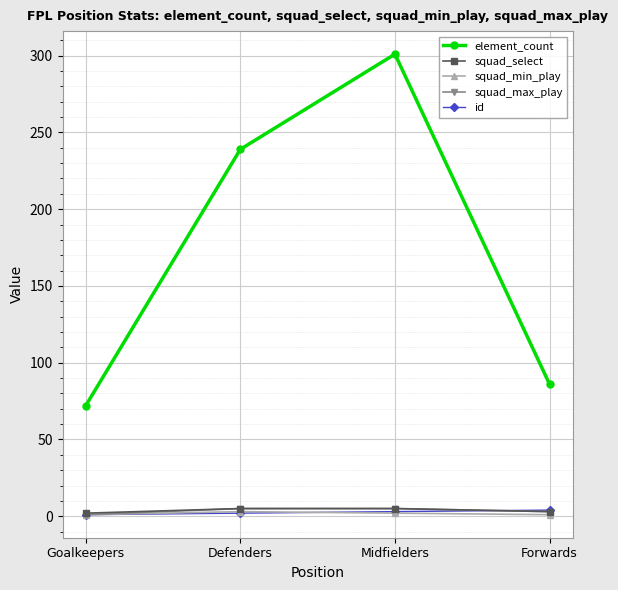

What is the difference between the maximum and second lowest values in the squad_min_play series?

2